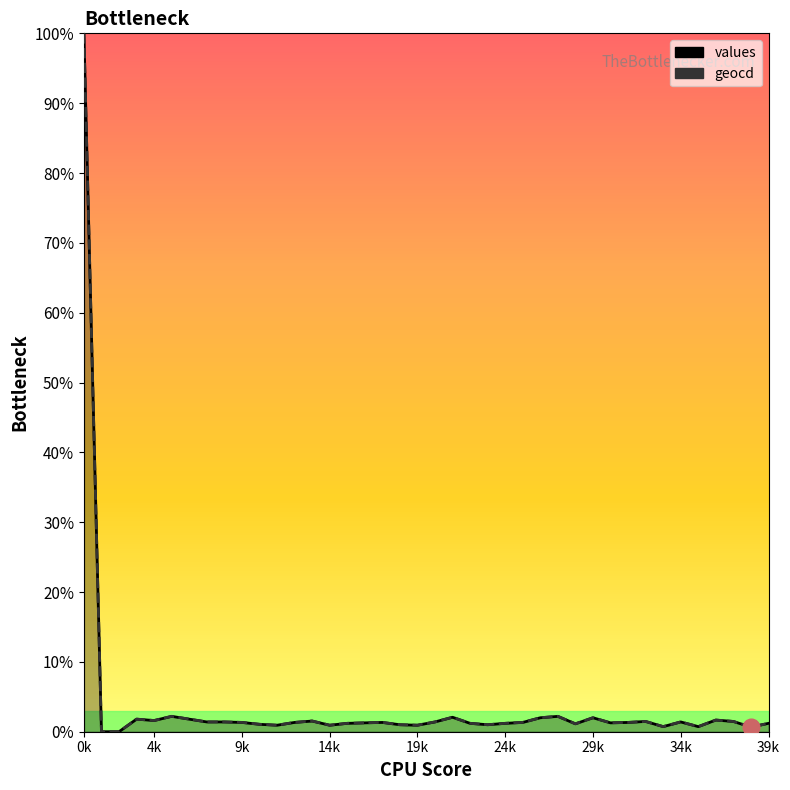

What are all the series names shown in the legend?

values, geocd